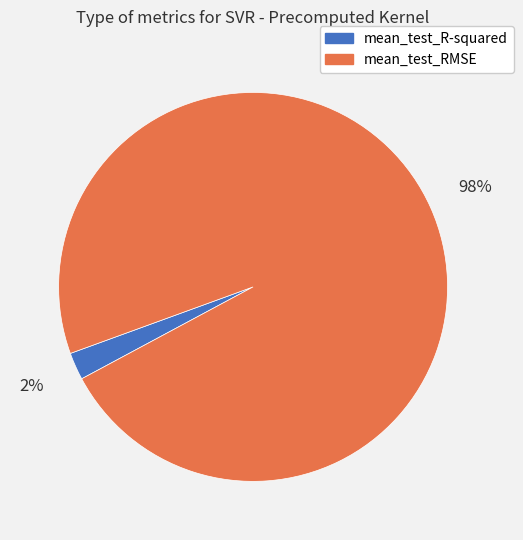

Which category has the biggest portion of the pie?

mean_test_RMSE